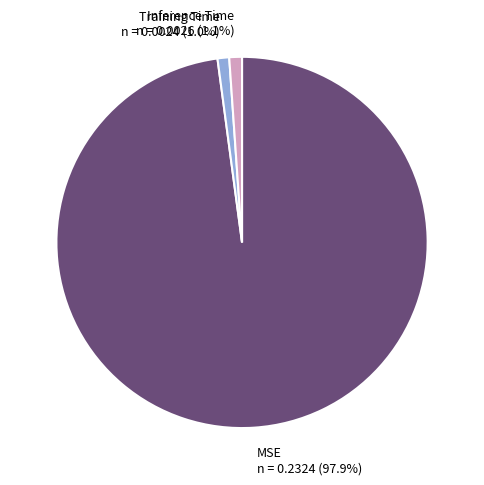

Is there any slice that represents more than half of the pie?

Yes